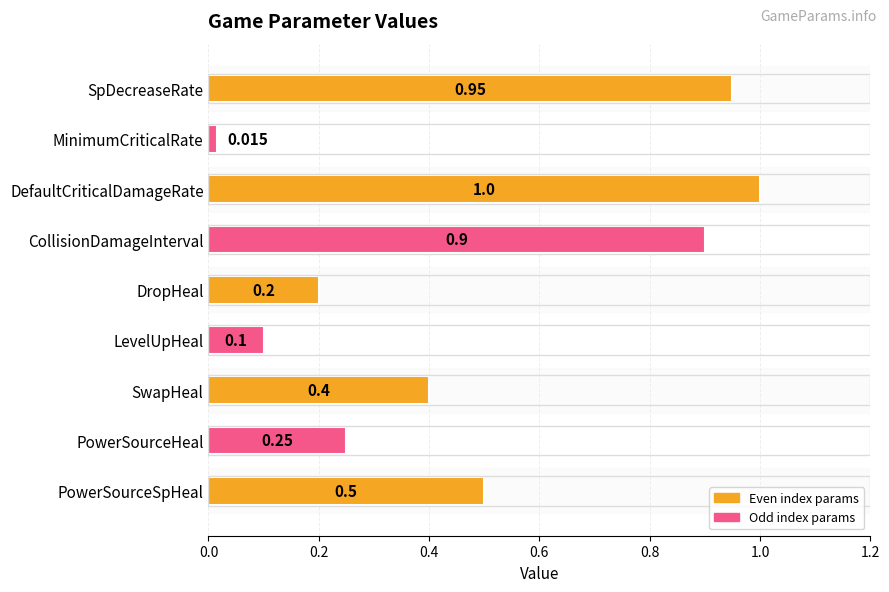

What is the greatest value displayed?

1.0